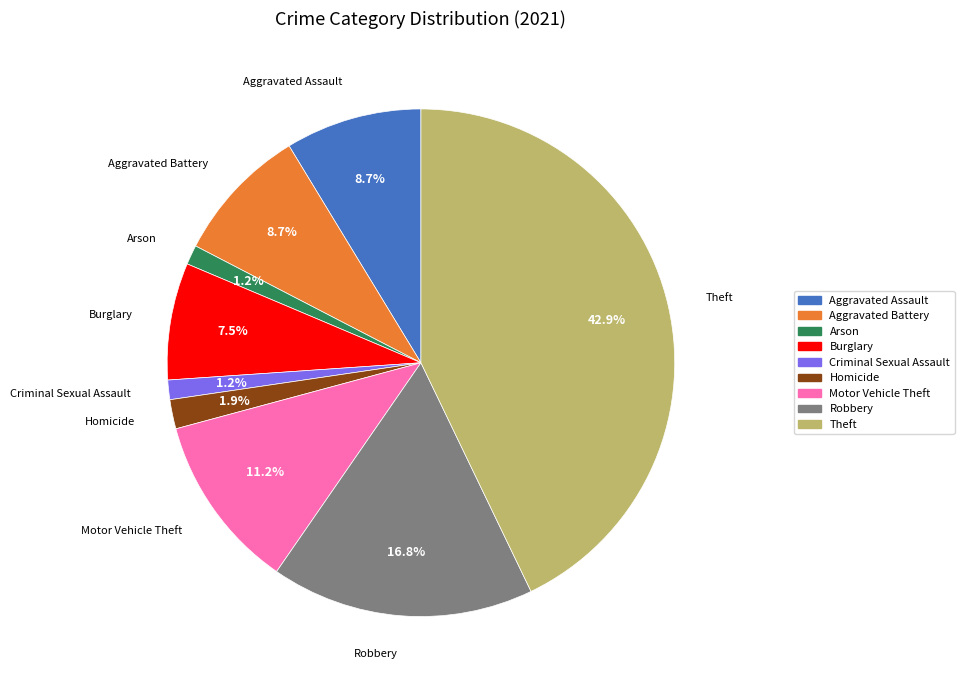

Approximately how many times larger is the value at Aggravated Battery compared to Theft?

0.2